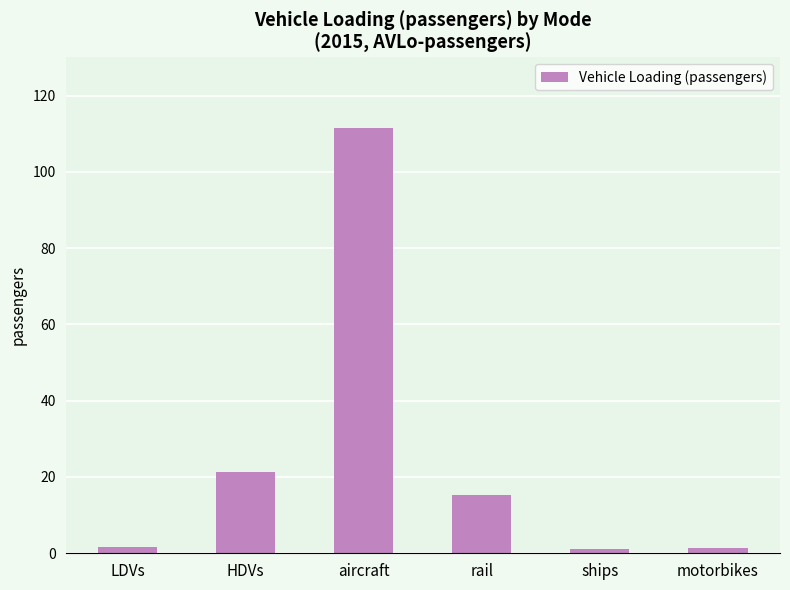

At which category does the chart reach its peak across all series?

aircraft